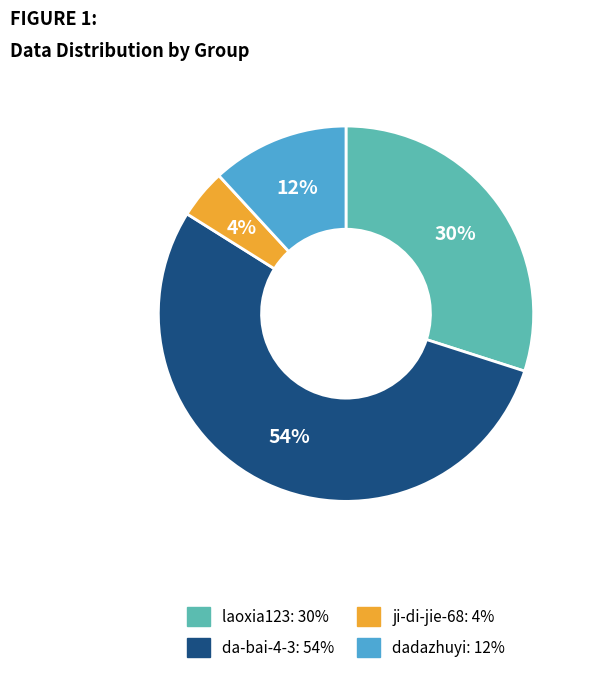

To the nearest percent, what is the difference between the largest and smallest slice percentages?

50%